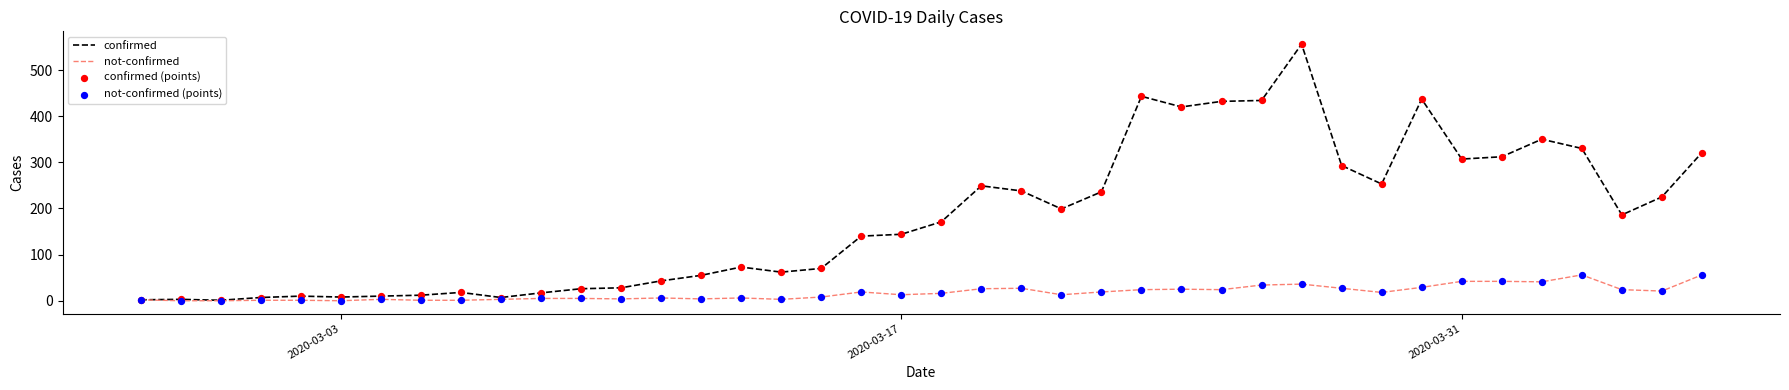

Which series has the largest range (max minus min)?

confirmed